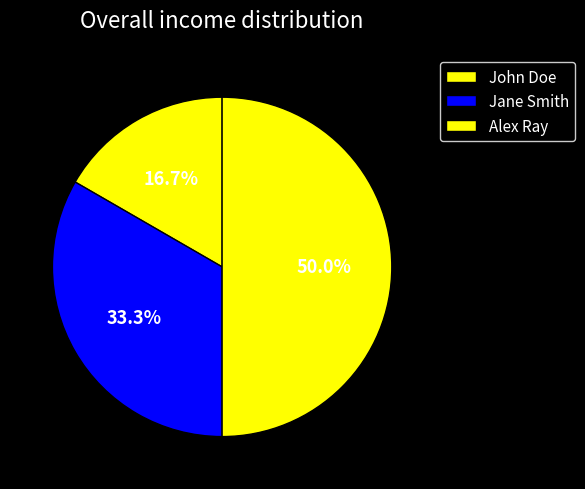

What percentage is NOT represented by Jane Smith?

66.7%